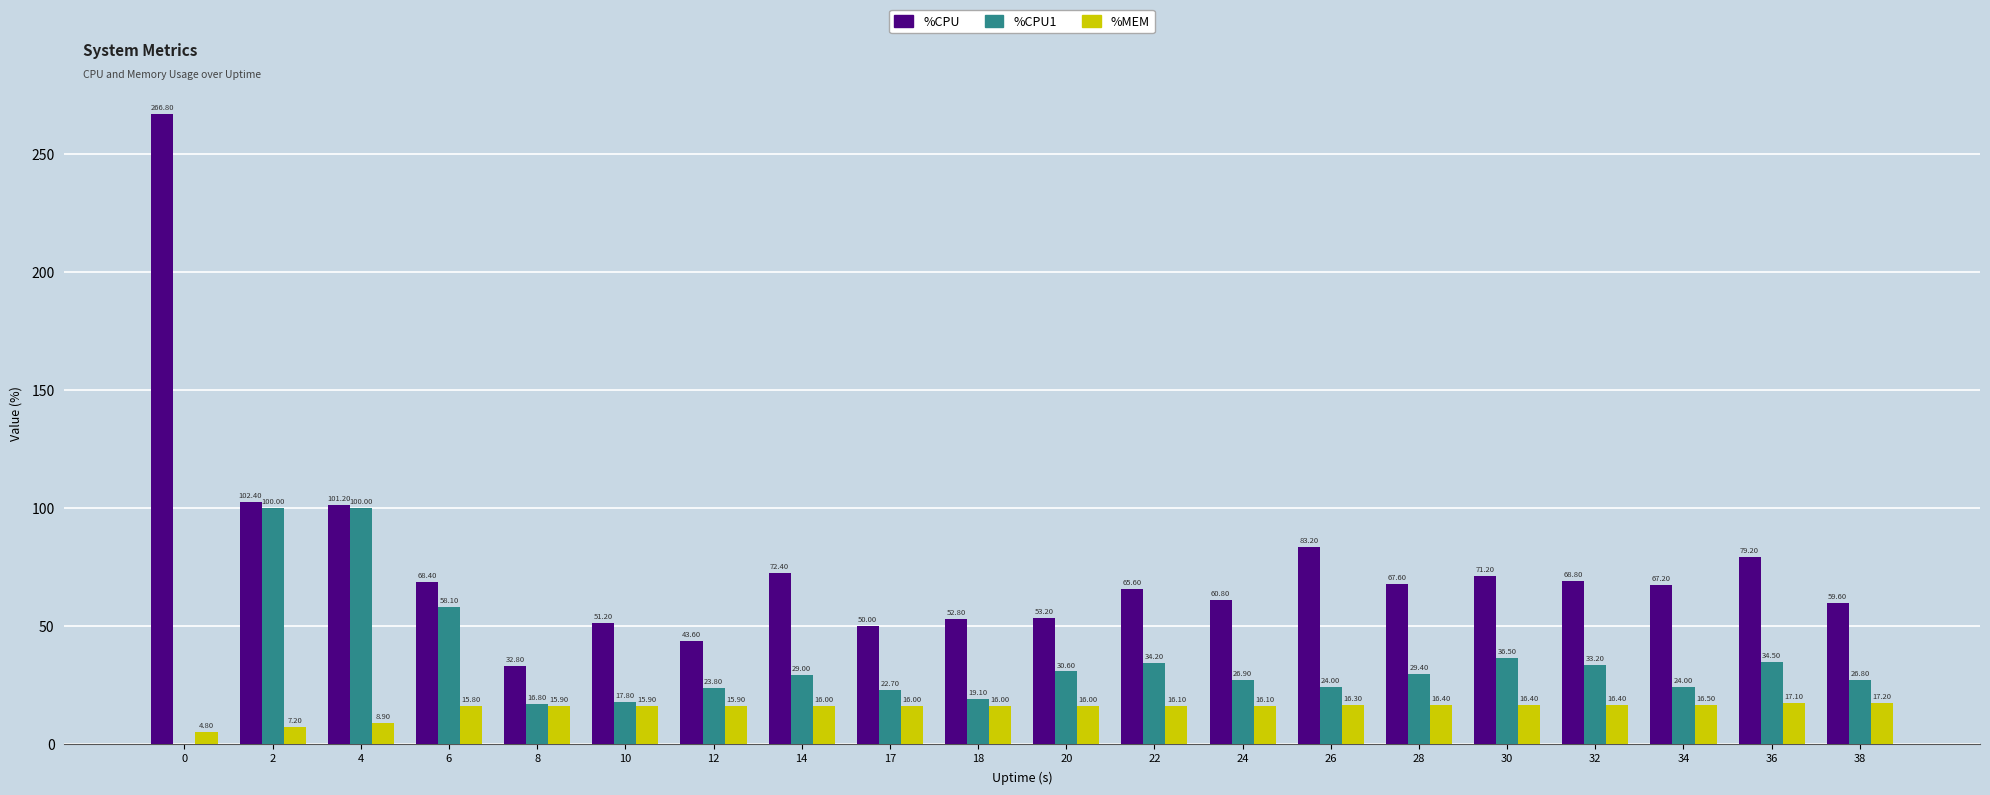

True or false: %CPU has a value of 32.8 at 8.

True